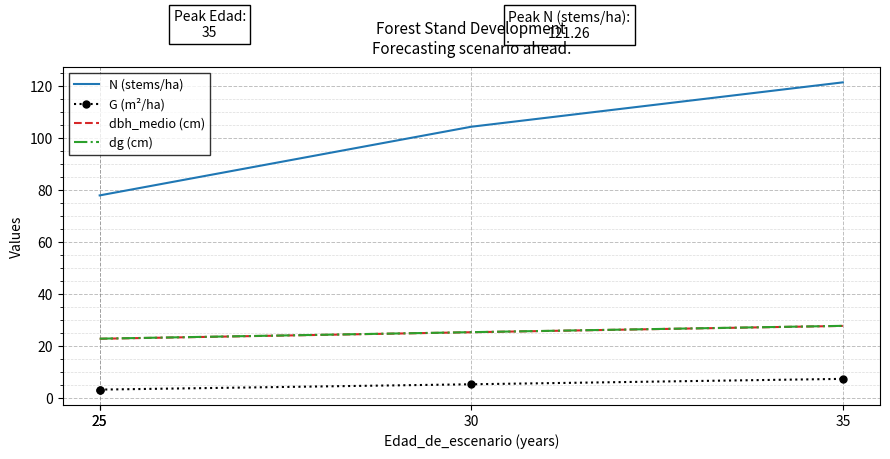

Rank the series at 30 from lowest to highest value.

G (m²/ha), dbh_medio (cm), dg (cm), N (stems/ha)